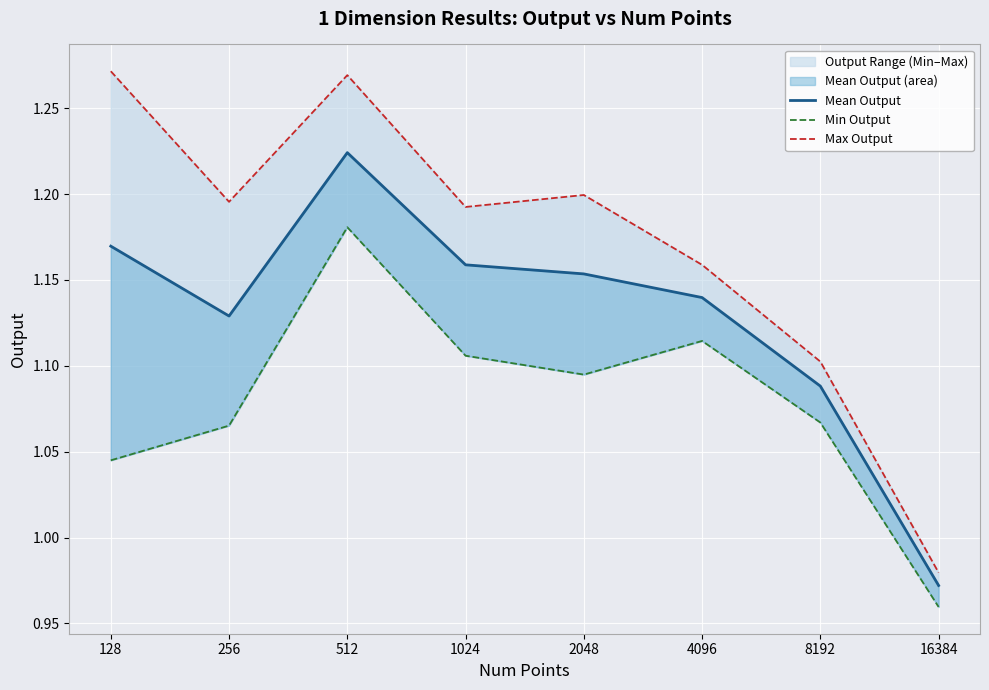

True or false: Mean Output and Max Output intersect in this chart.

False